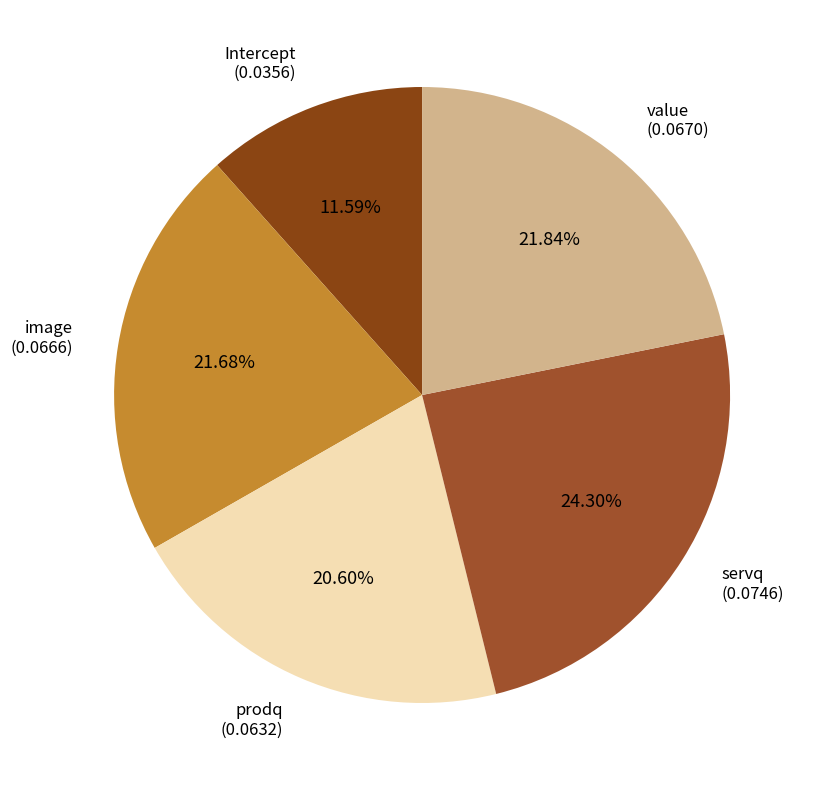

Which slice is the largest?

servq